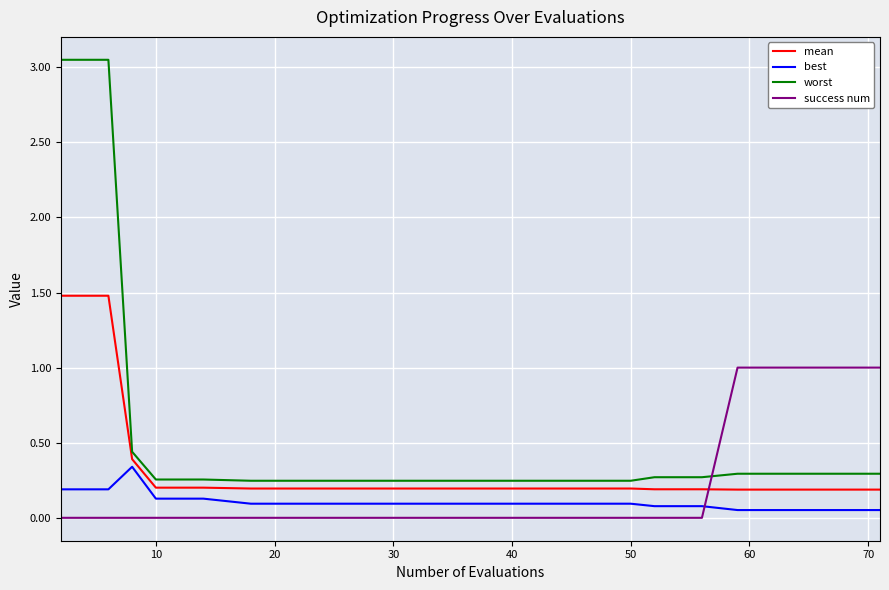

What is the difference between the maximum and minimum values in the success num series?

1.0